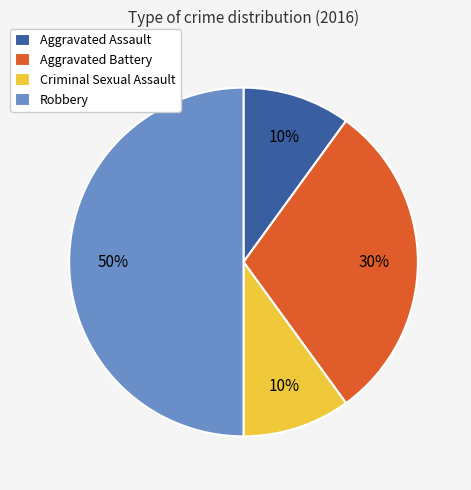

Is it true that Criminal Sexual Assault is 17% of the pie?

False